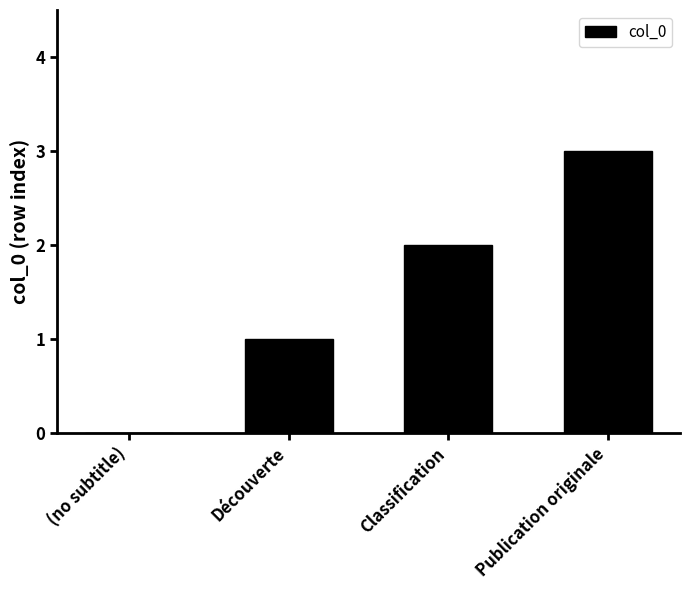

What is the sum of all values?

6